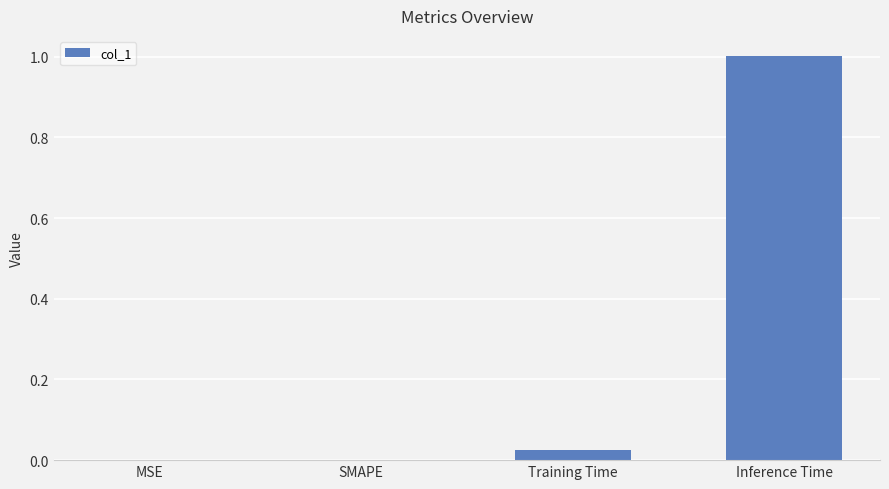

The value at Training Time is 0.0. True or false?

True